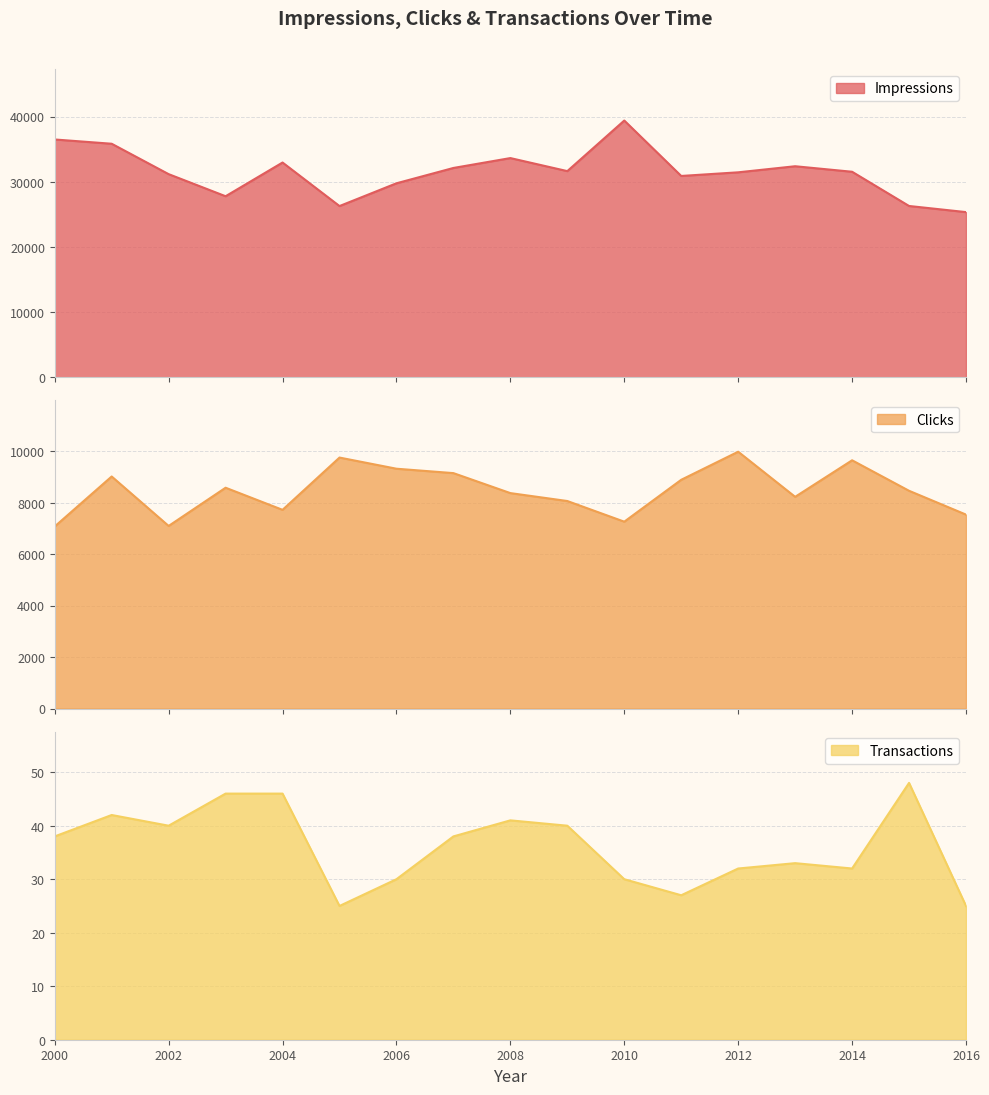

In Transactions, how many points are lower than both neighbors (excluding endpoints)?

4